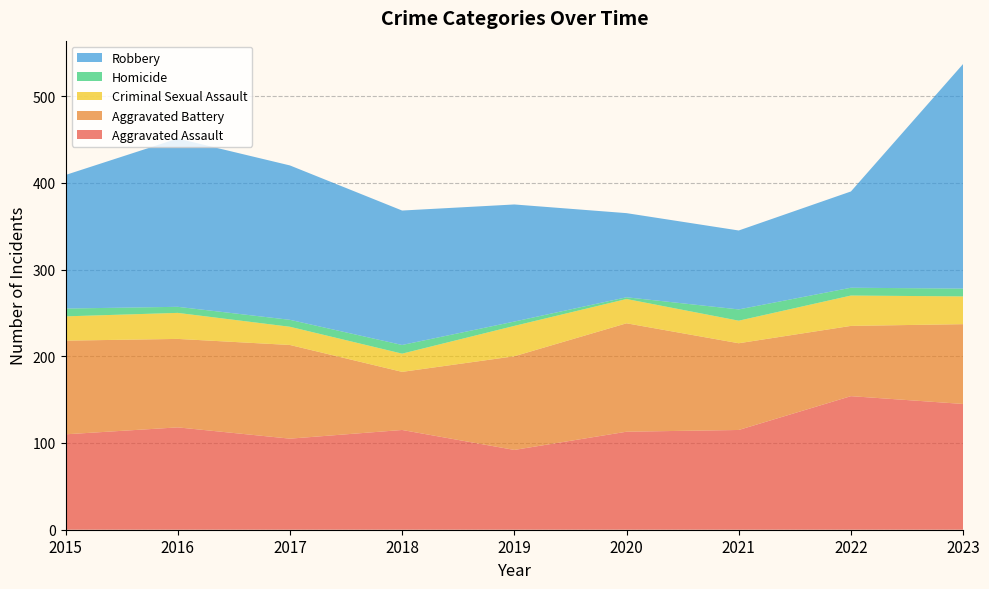

Reading left to right, what are all the values shown in this chart?

Aggravated Assault: 110	118	105	115	92	113	115	154	145
Aggravated Battery: 108	102	108	67	108	125	100	81	92
Criminal Sexual Assault: 28	30	21	21	35	28	26	35	32
Homicide: 9	7	8	10	5	2	13	9	9
Robbery: 154	194	178	155	135	97	91	111	259